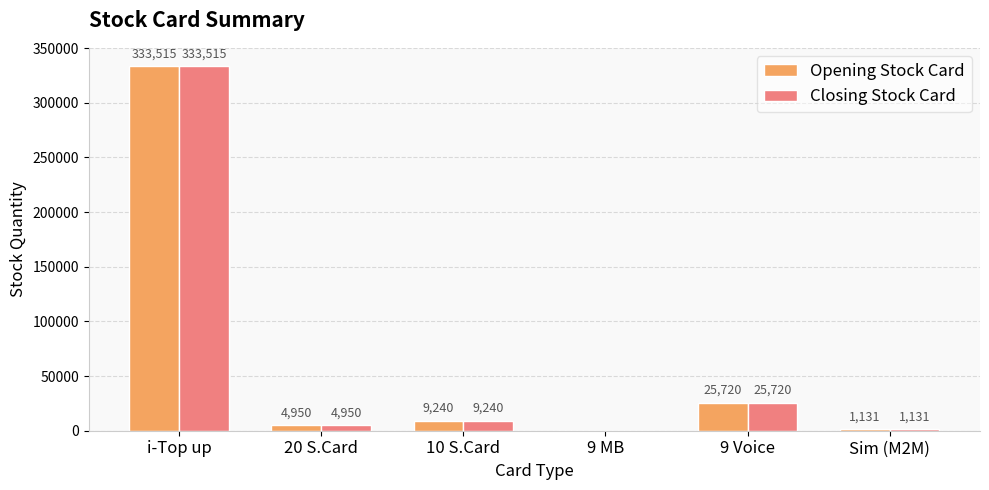

The Closing Stock Card series shows 8630 at 9 Voice. True or false?

False